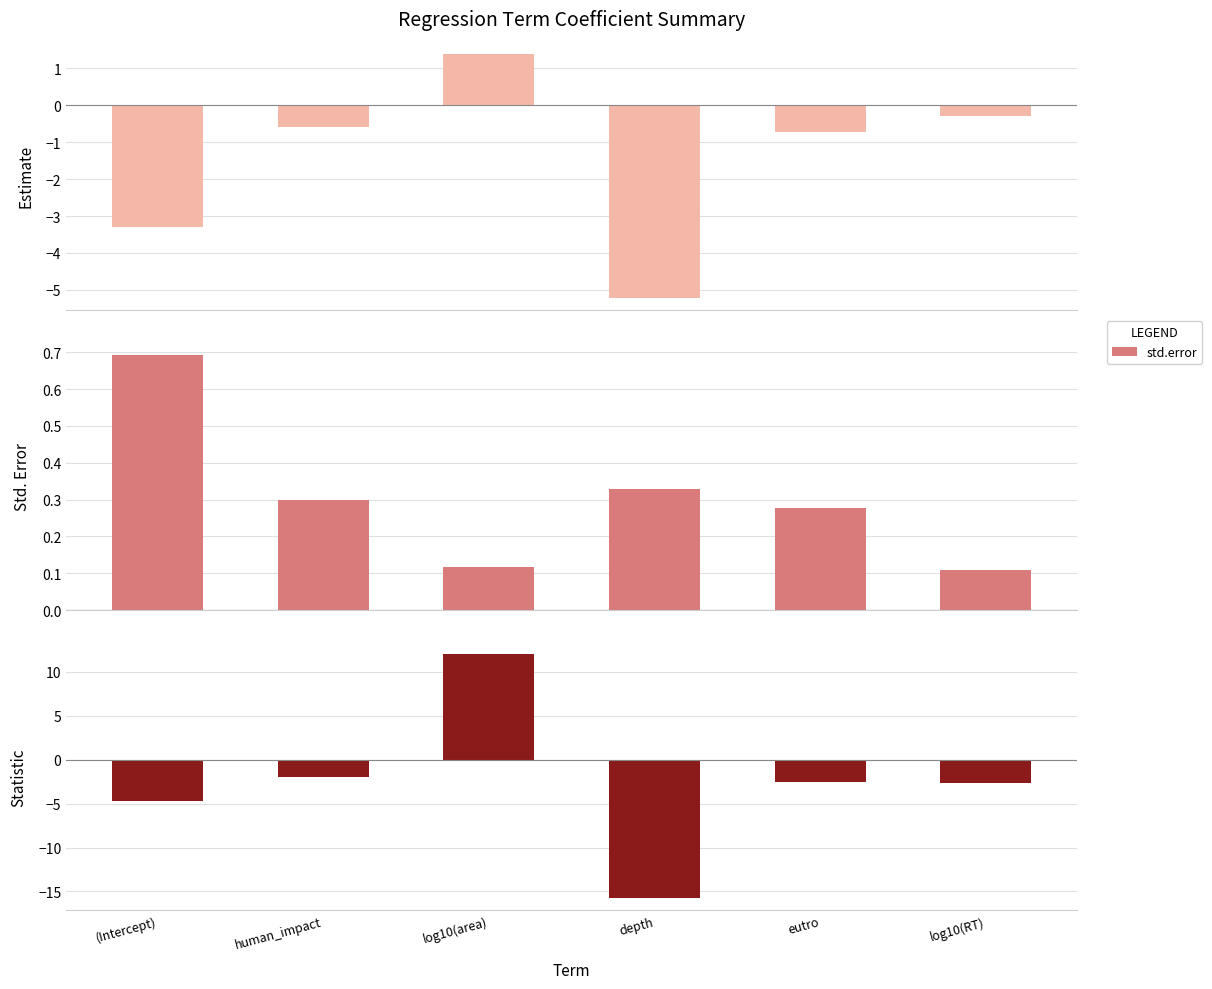

Which series has the largest total across all categories?

std.error